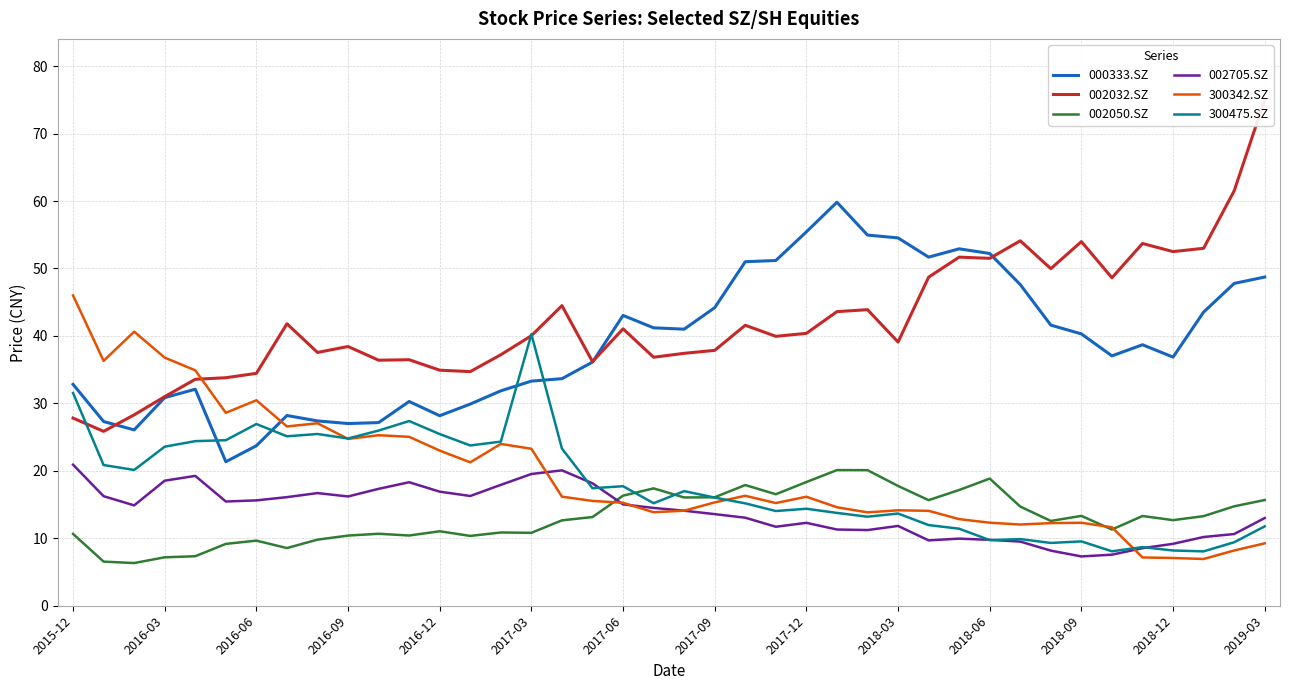

At how many categories does at least one series exceed 40?

27